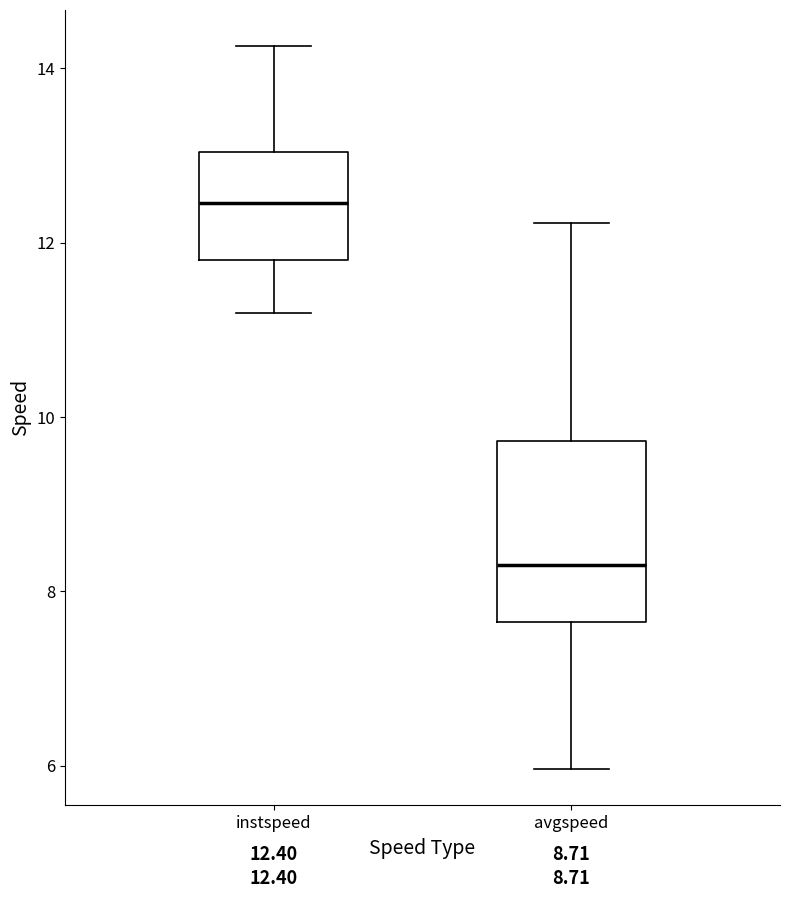

Which box is the tallest, from its lower edge to its upper edge?

avgspeed